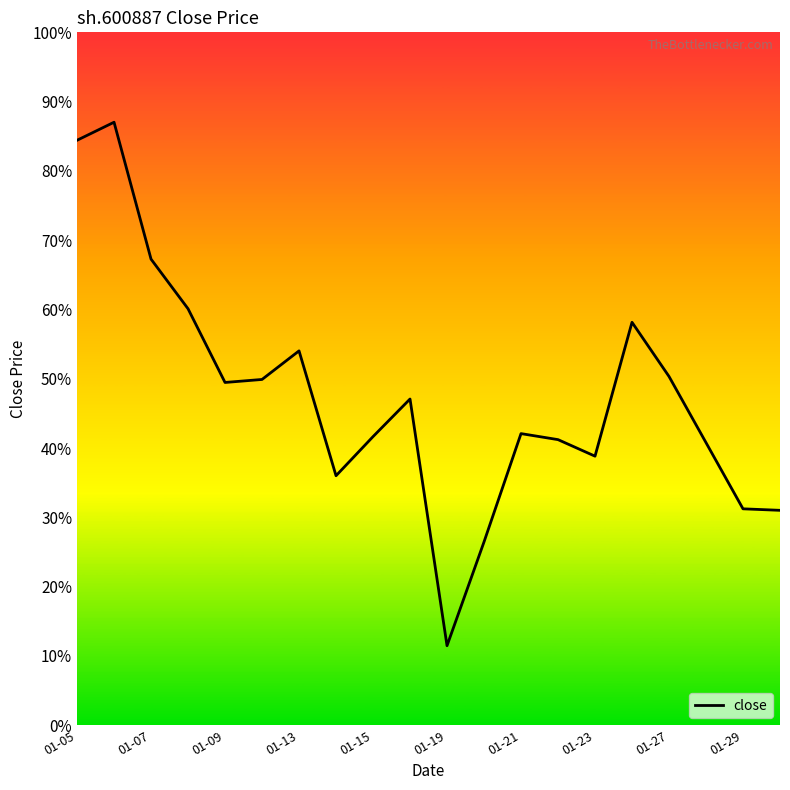

Is this an area chart (filled region under the line)?

No